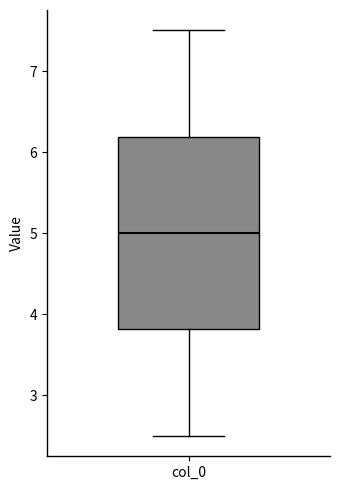

Where does the lower whisker of the box for col_0 end on the y-axis? The values are not printed on the chart, so give them approximately, as read against the axis.

2.5